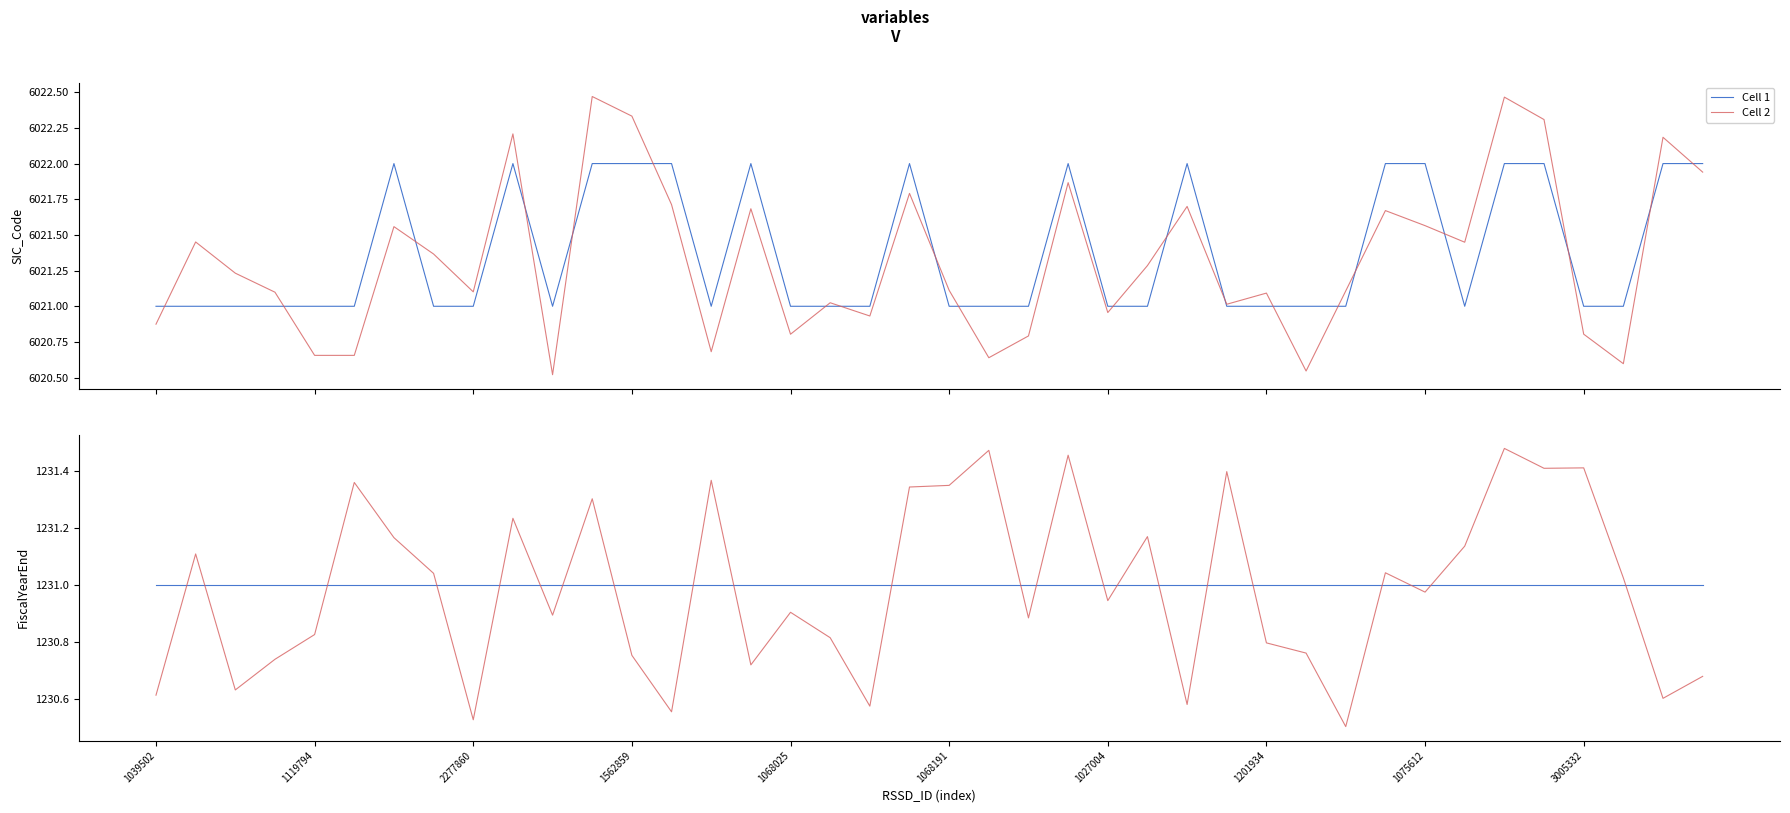

Is it true that Cell 1 equals 825.4 at 1068025?

False